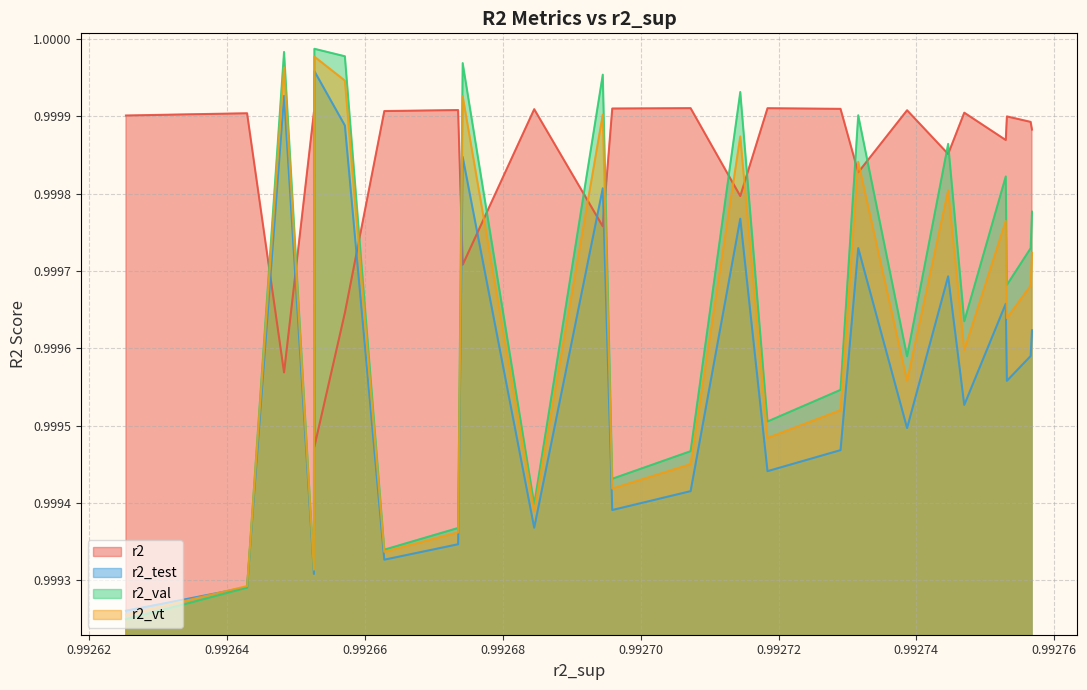

Count the number of categories in the chart.

25